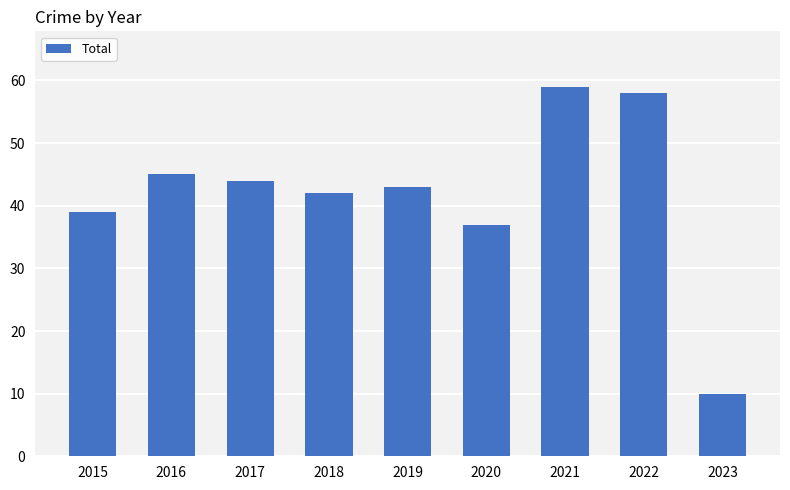

Reading left to right, extract all data points from this chart.

2015=39	2016=45	2017=44	2018=42	2019=43	2020=37	2021=59	2022=58	2023=10